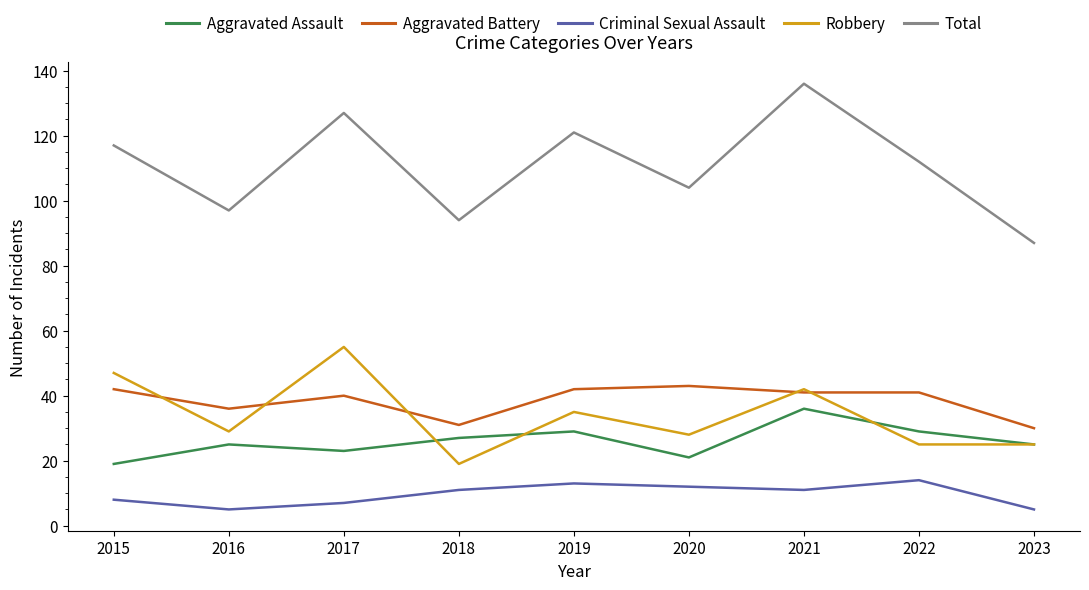

At which category is the sum across all series the highest?

2021